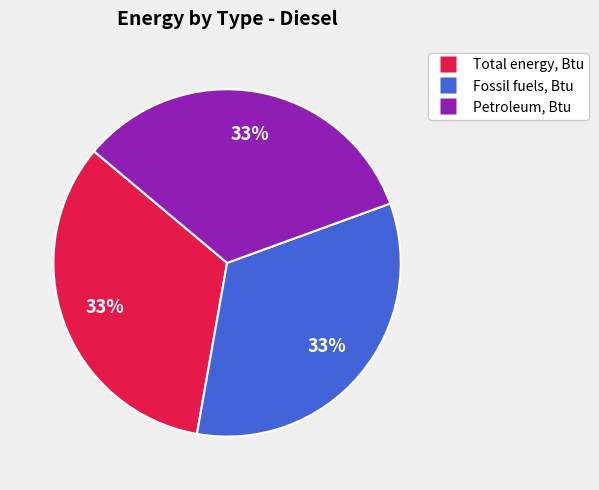

How many segments does this pie chart have?

3